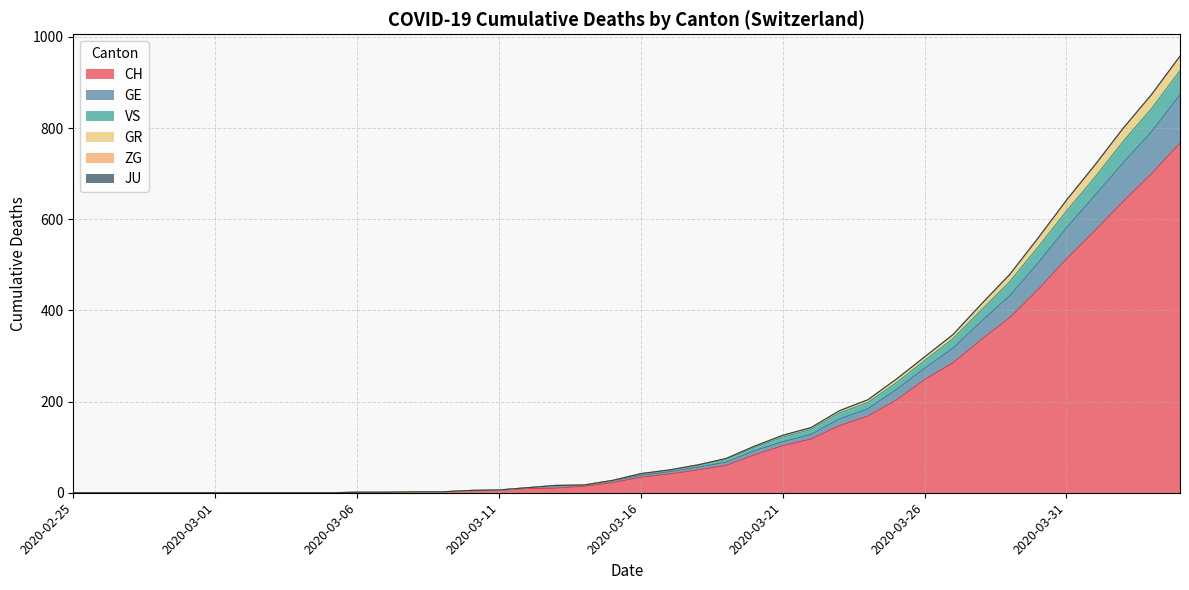

True or false: GE has a value of 581 at 2020-03-31.

True